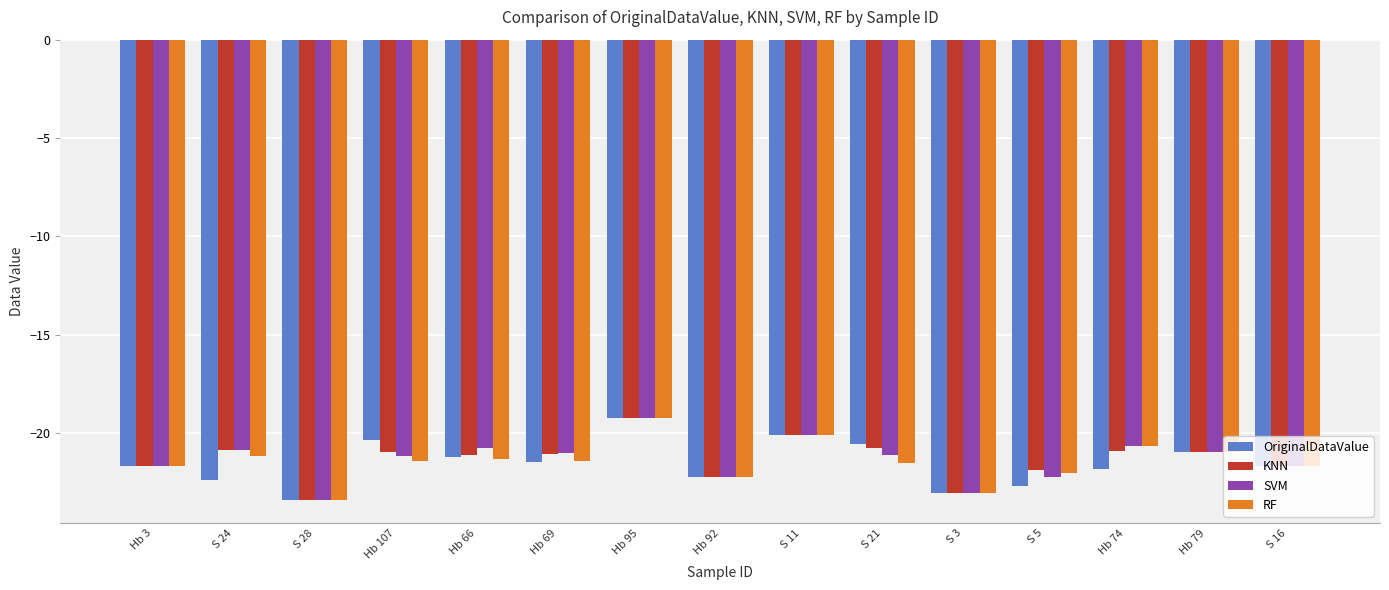

What is the smallest value displayed?

-23.4